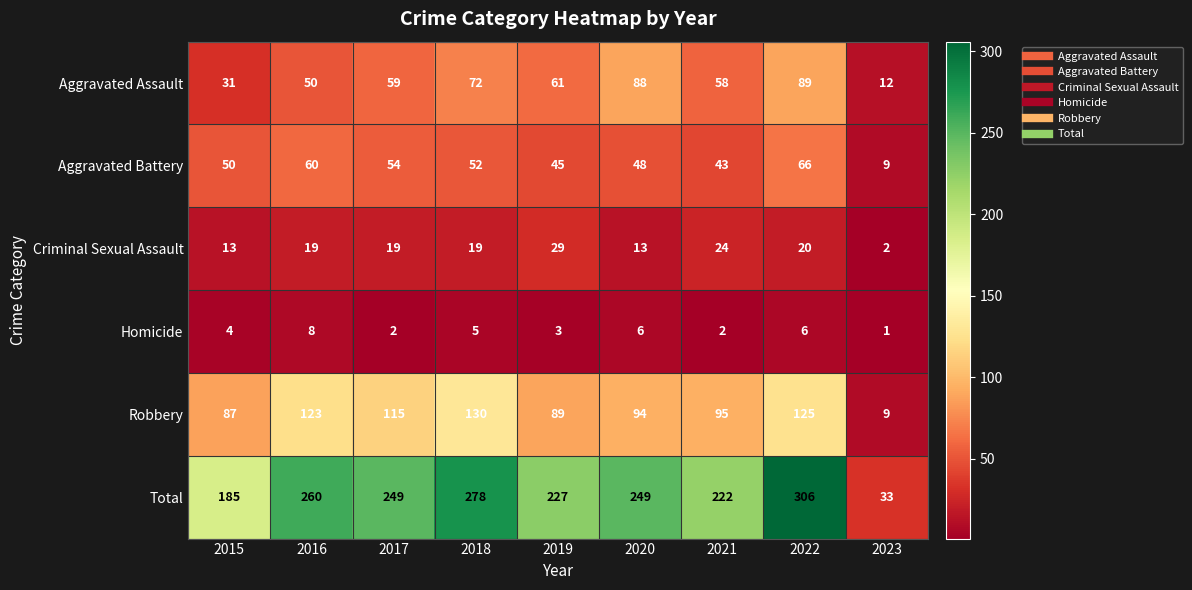

Which series has the largest total across all categories?

Total